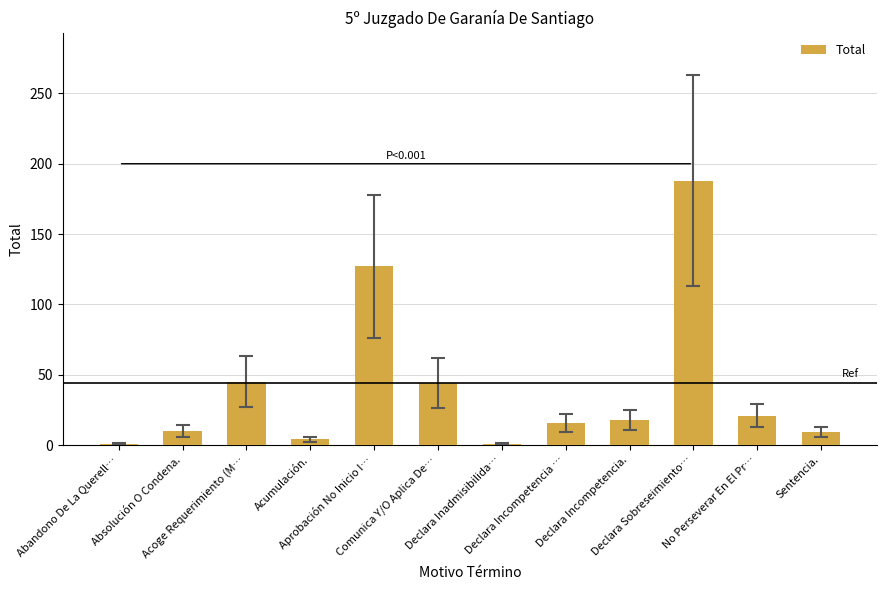

What is the difference between the second highest and second lowest values?

126